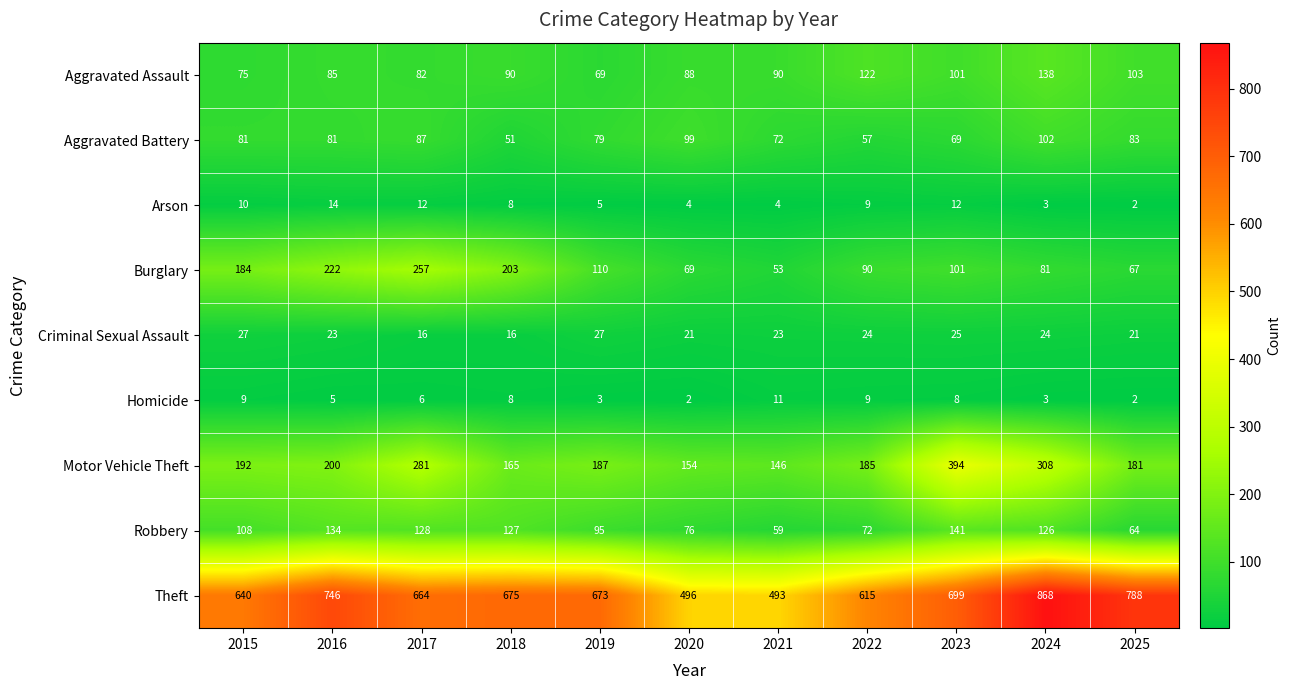

Read the Burglary value at 2015.

184